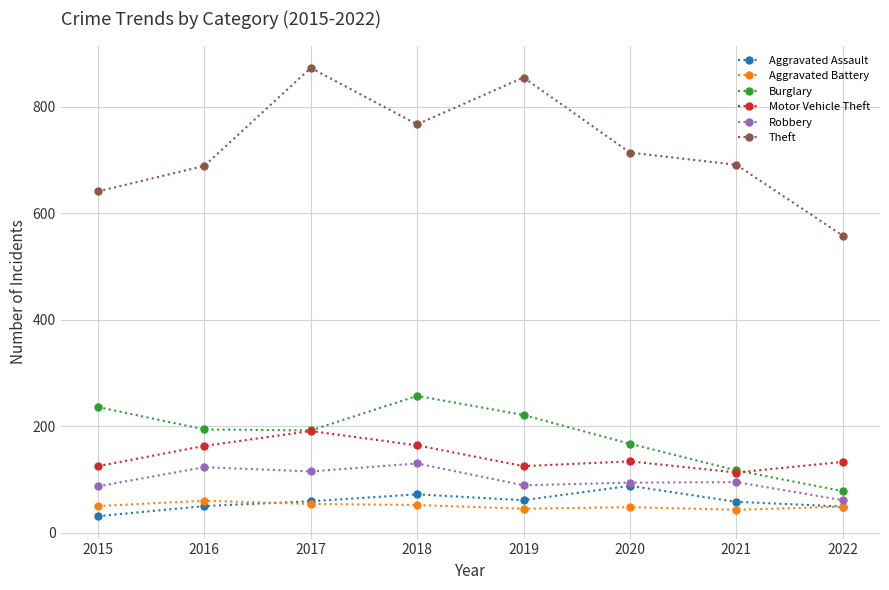

What is the difference between the Theft values at 2017 and 2018?

106